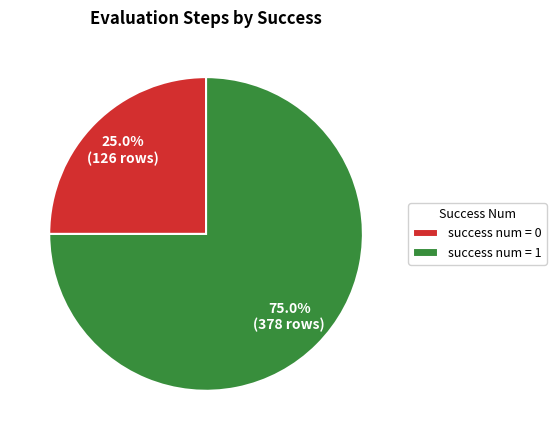

Count the number of slices in the pie.

2